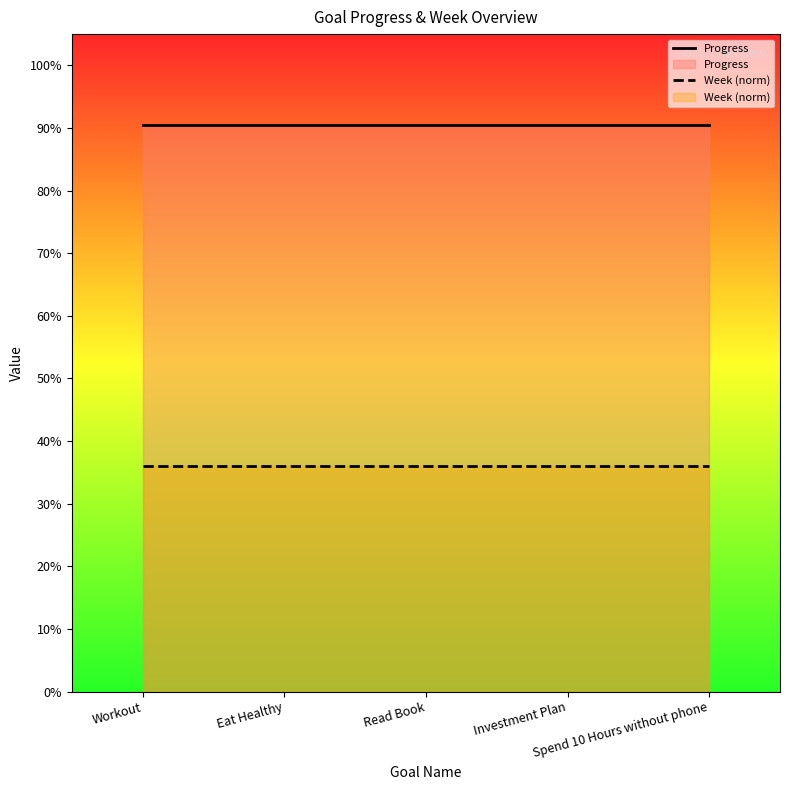

What position from the left is Investment Plan?

4